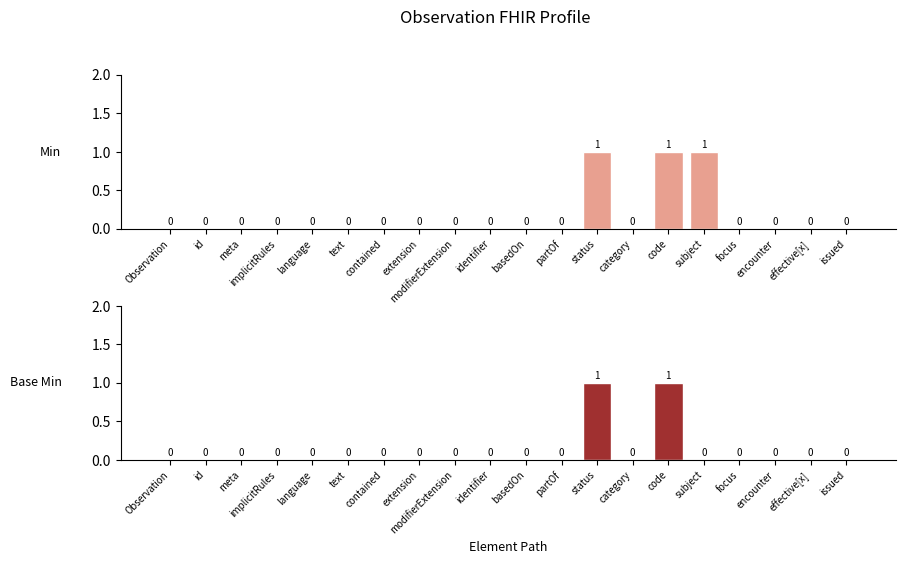

Is it true that Min equals 1 at focus?

False